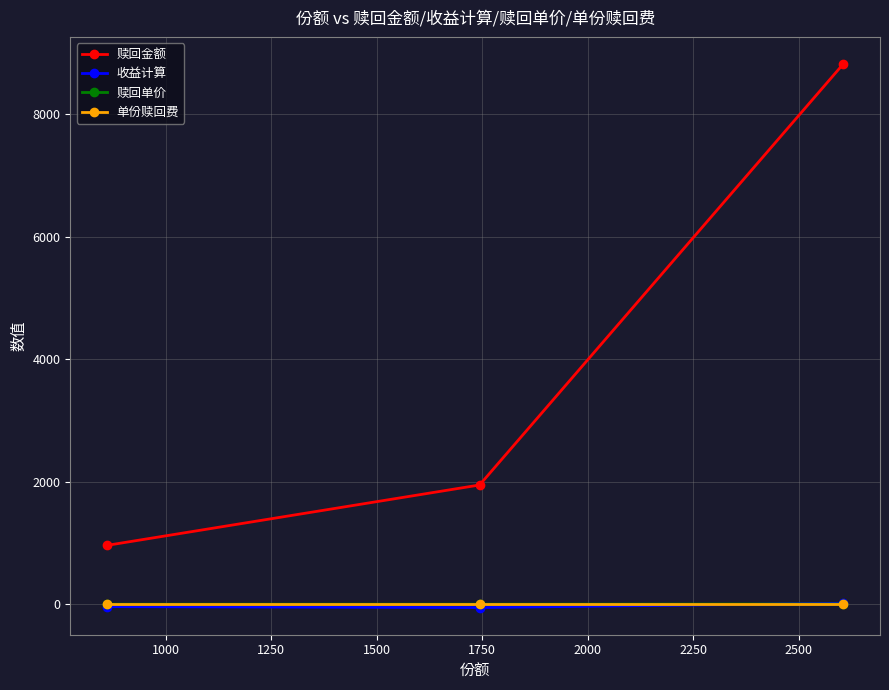

Which series has the largest range (max minus min)?

赎回金额